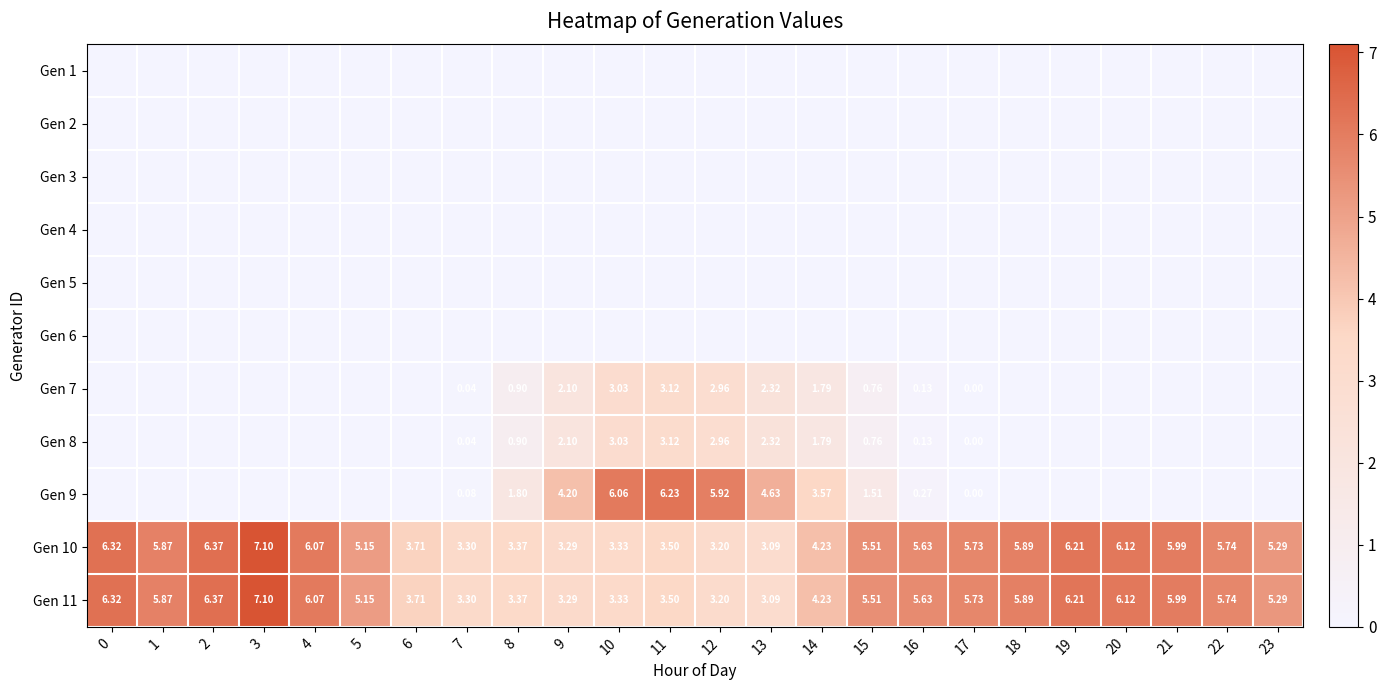

Is the value of Gen 1 at 22 greater than the value of Gen 6 at 21?

No